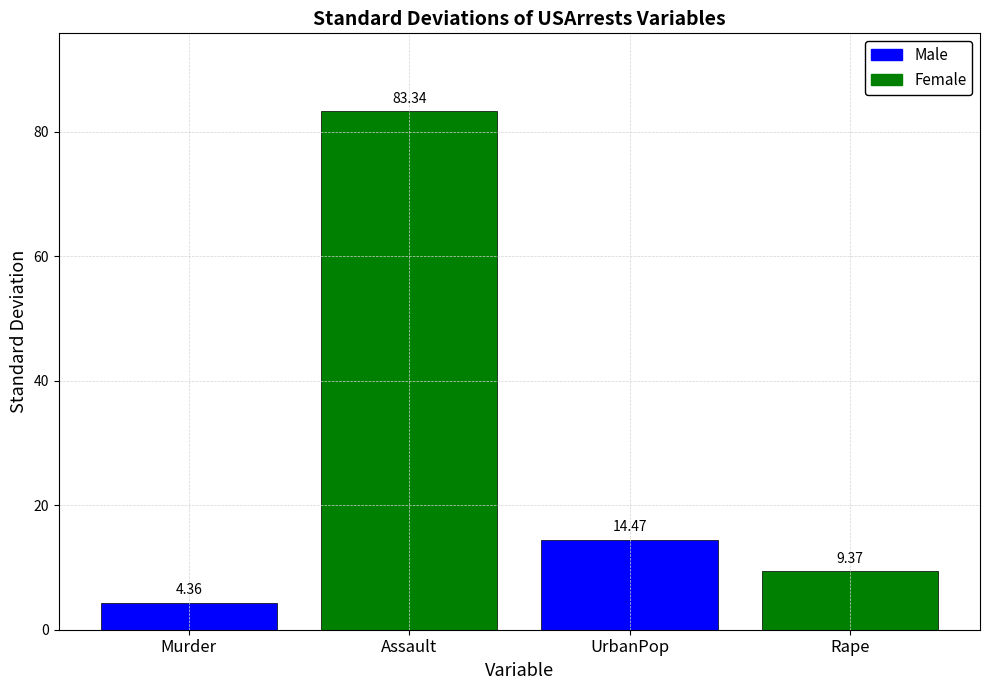

List the labels in order of value, smallest first.

Murder, Rape, UrbanPop, Assault